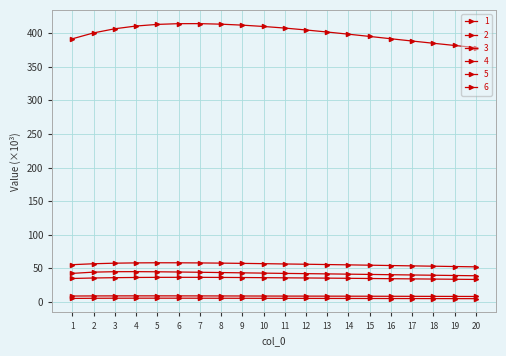

Which category has the highest value in the 1 series?

6